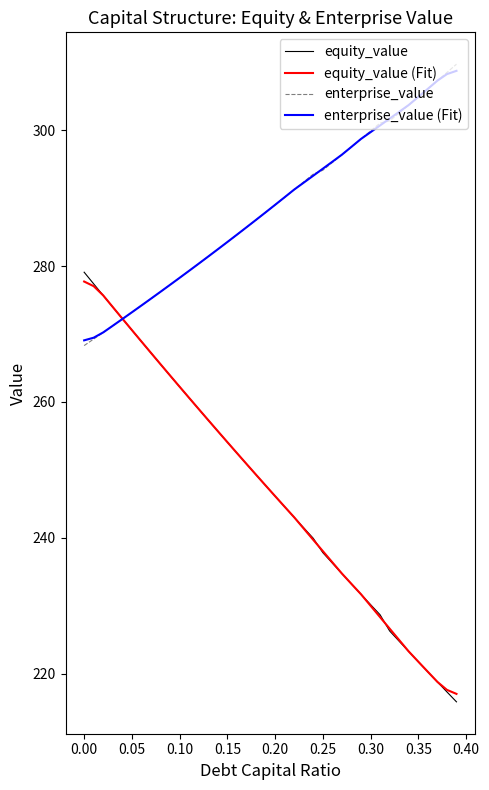

Which series has the widest spread of values?

equity_value